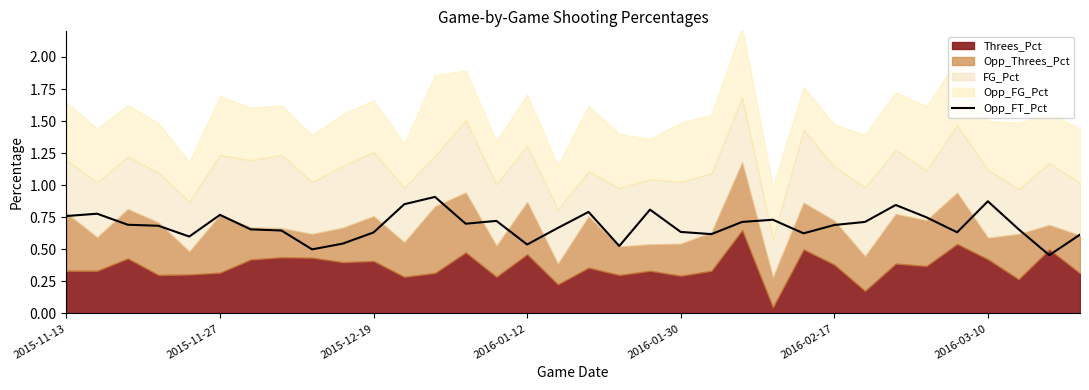

How many interior local valleys (lower than both neighbors) does the data have?

9